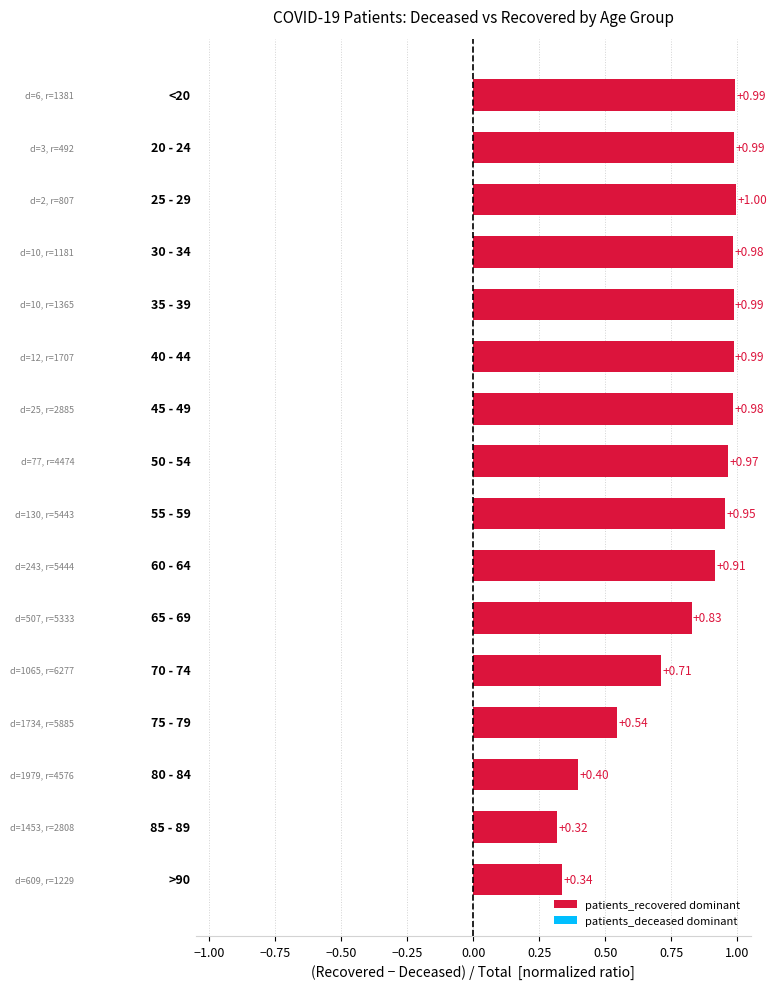

What is the sum of all values?

12.9